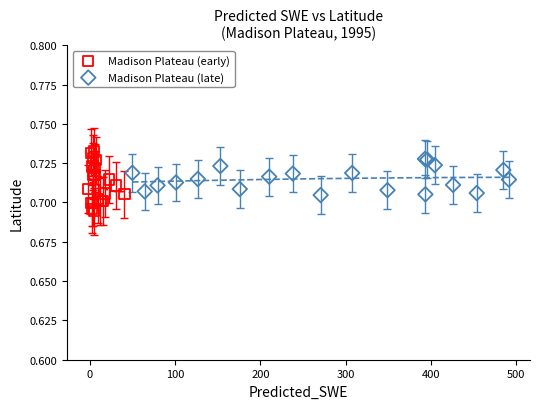

Which series has the widest spread of Y values?

Madison Plateau (early)